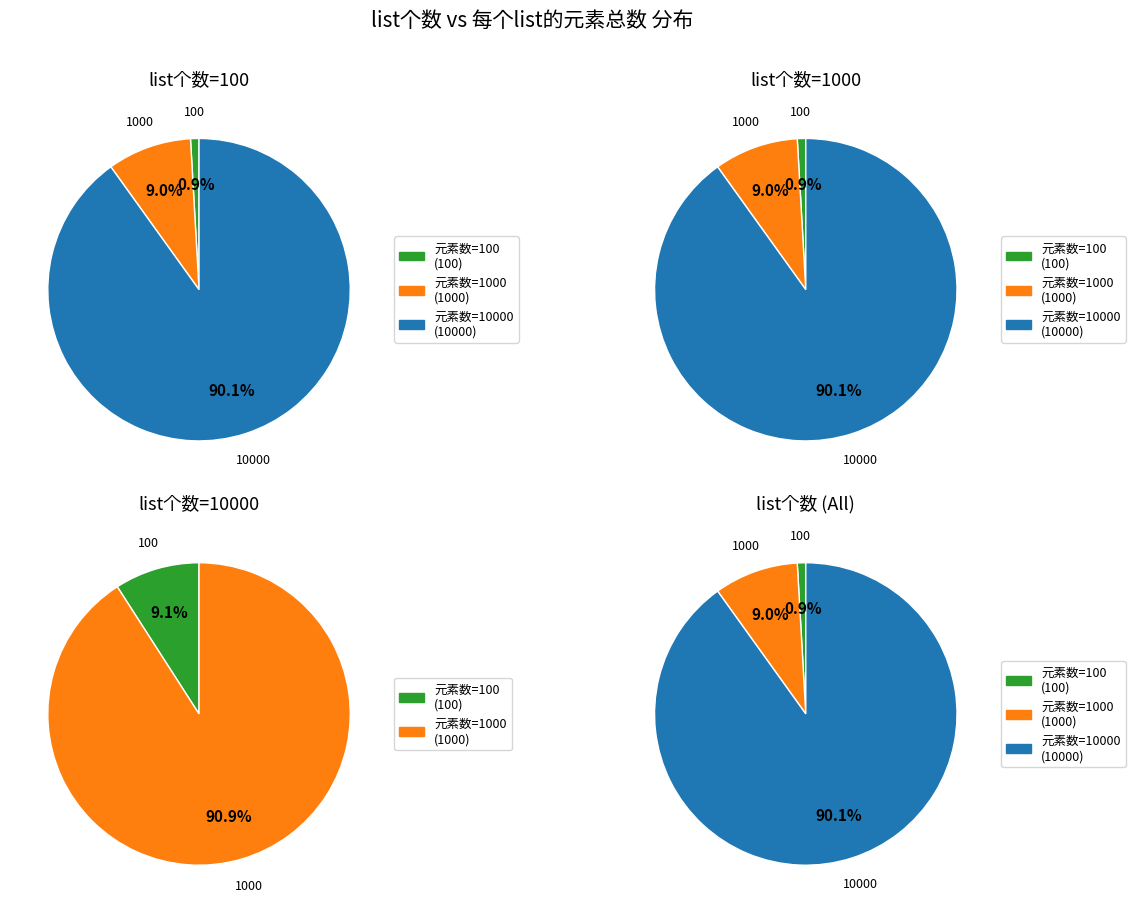

Does 100 account for over 50% of the chart?

No